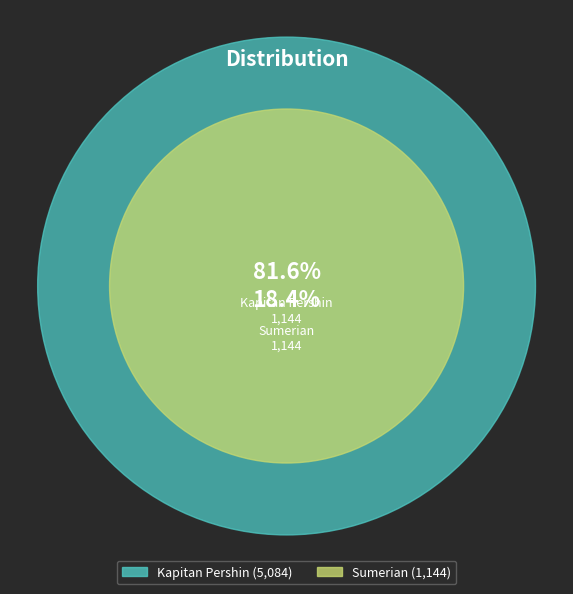

True or false: Kapitan Pershin accounts for 82% of the total.

True